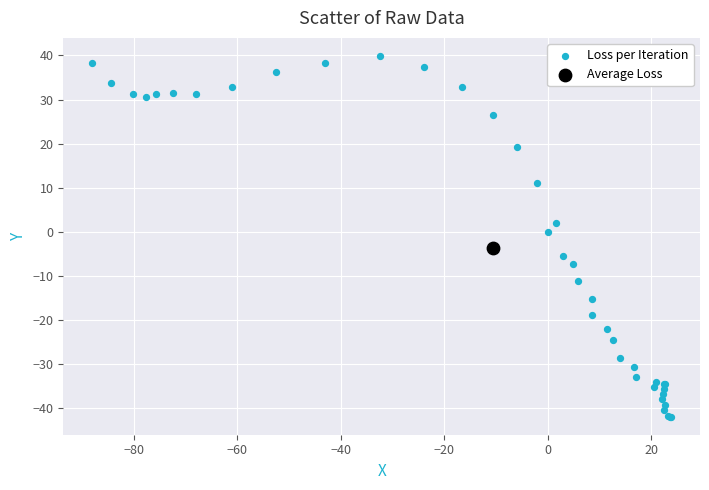

What are all the series names shown in the legend?

Loss per Iteration, Average Loss